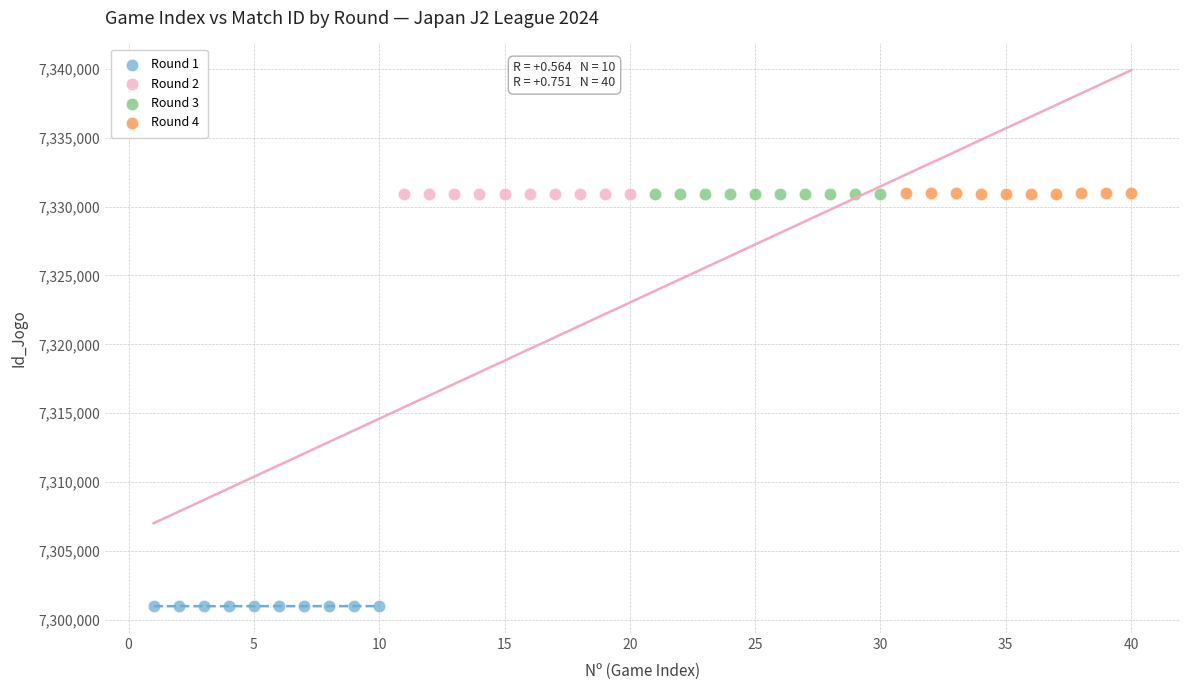

Which series contains the lowest Y value?

Round 1